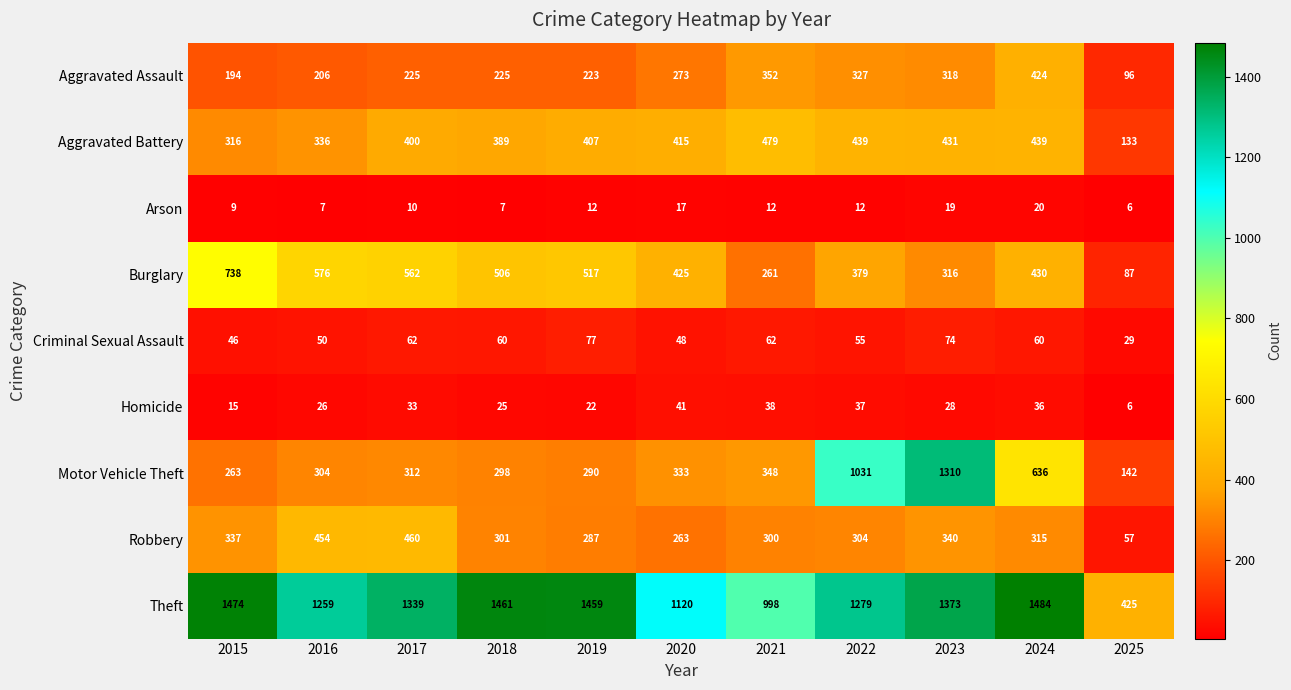

At which label does Homicide reach its minimum?

2025